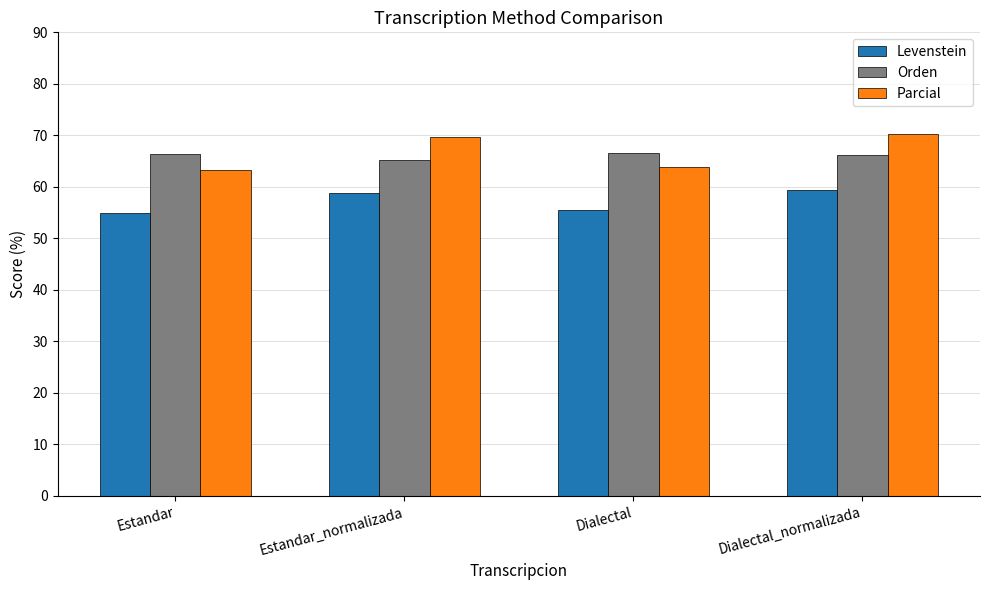

Is it true that Parcial equals 112.6 at Dialectal?

False